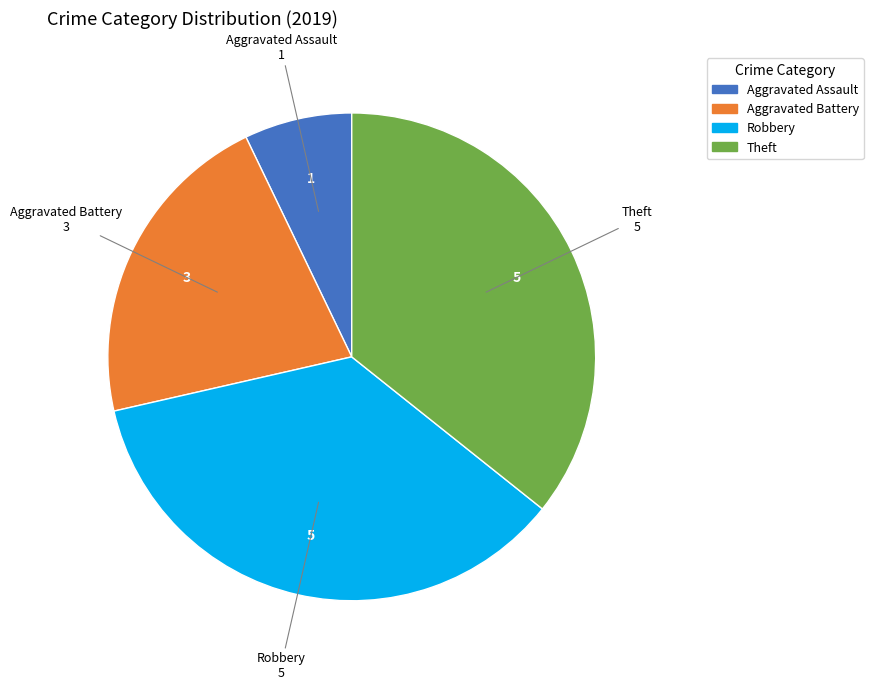

Does any single category account for the majority?

No